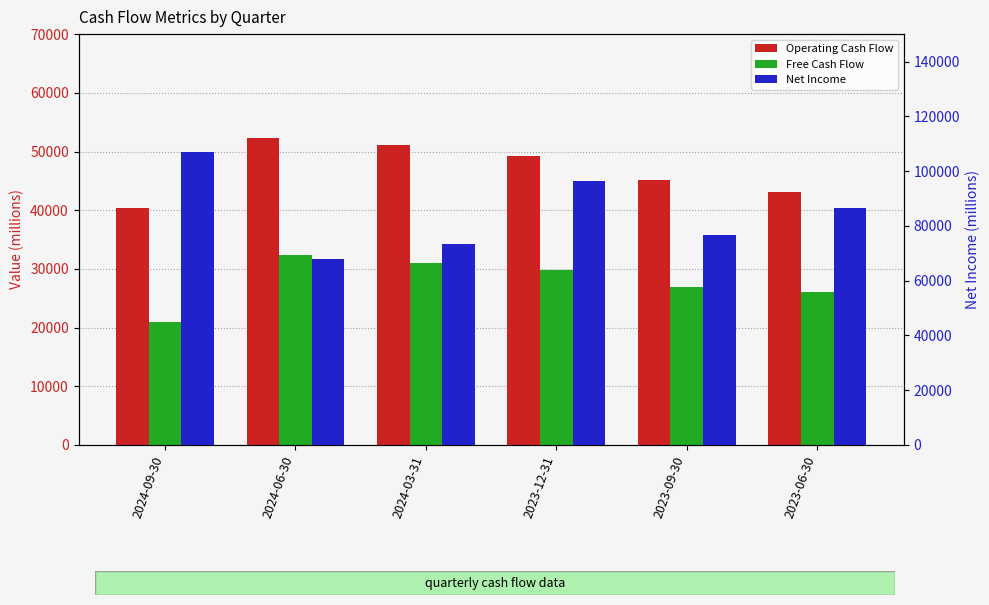

Read the Net Income value at 2024-06-30.

67857